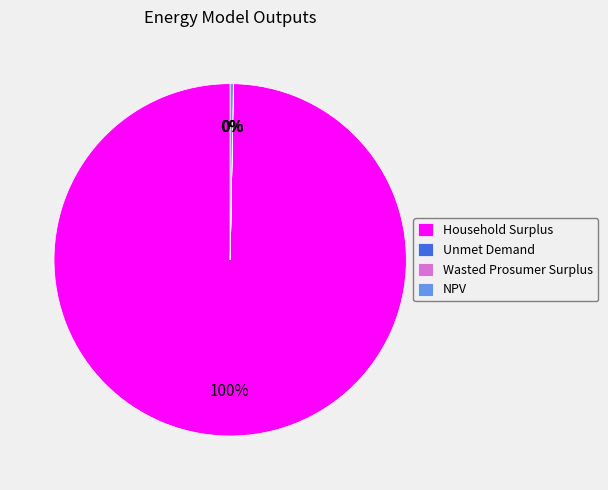

What percentage is the Household Surplus slice, to the nearest percent?

100%